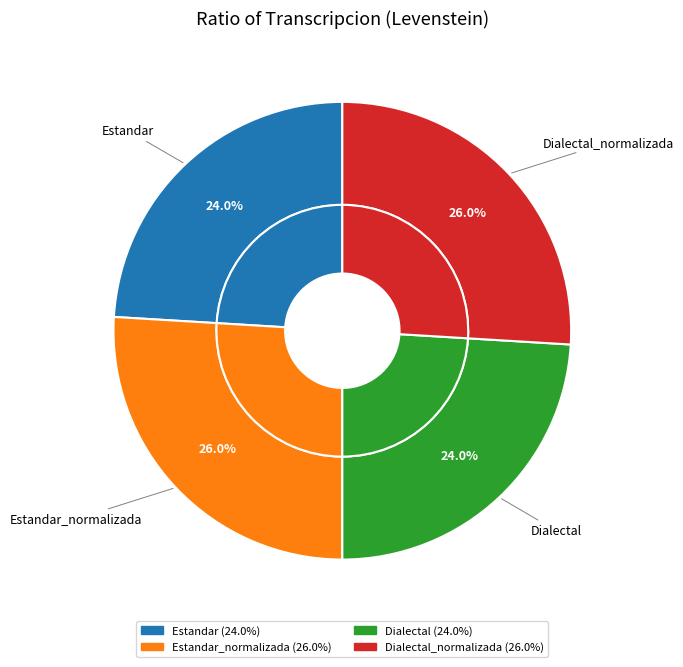

Rank the categories by value from highest to lowest.

Estandar_normalizada, Dialectal_normalizada, Estandar, Dialectal